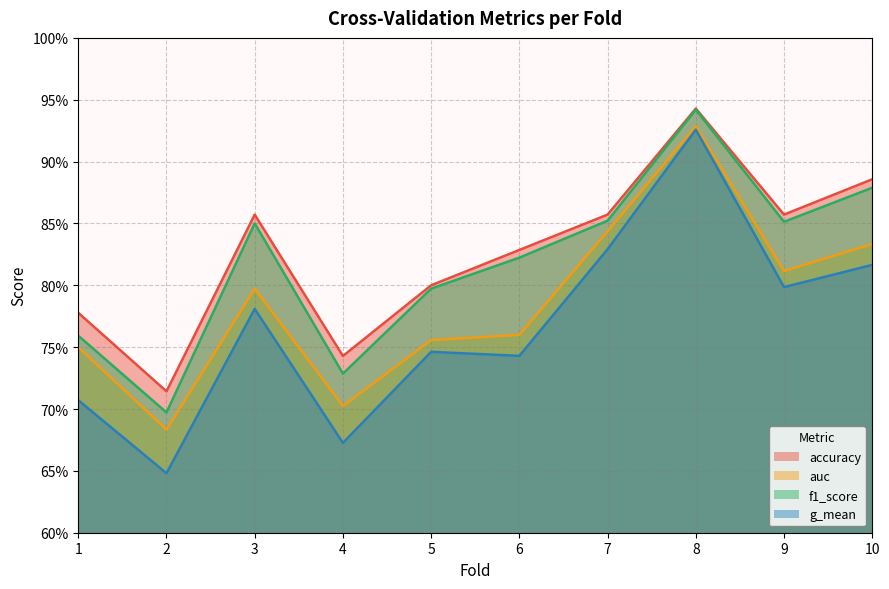

At how many categories does at least one series exceed 0?

10